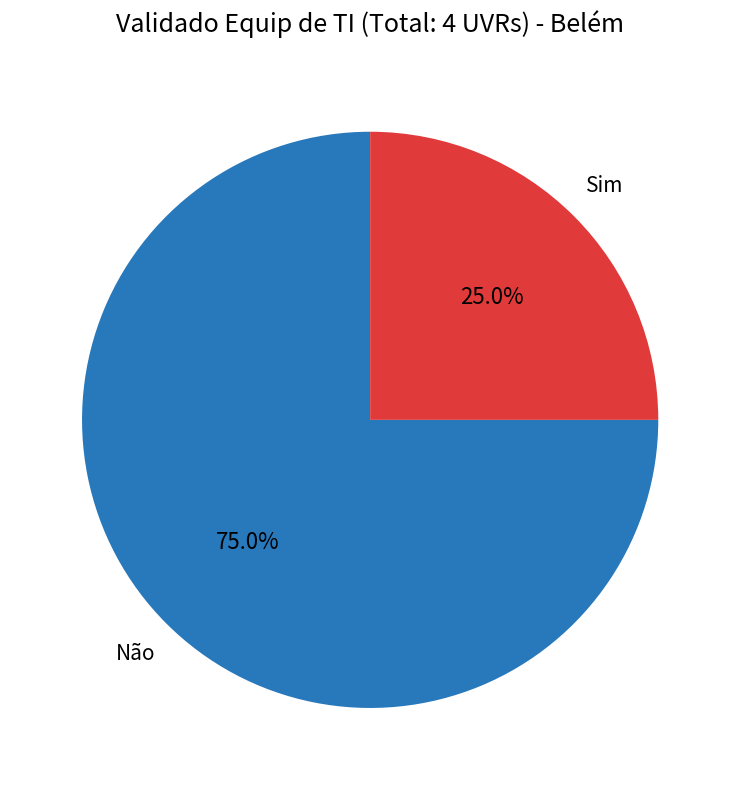

Count the number of slices in the pie.

2